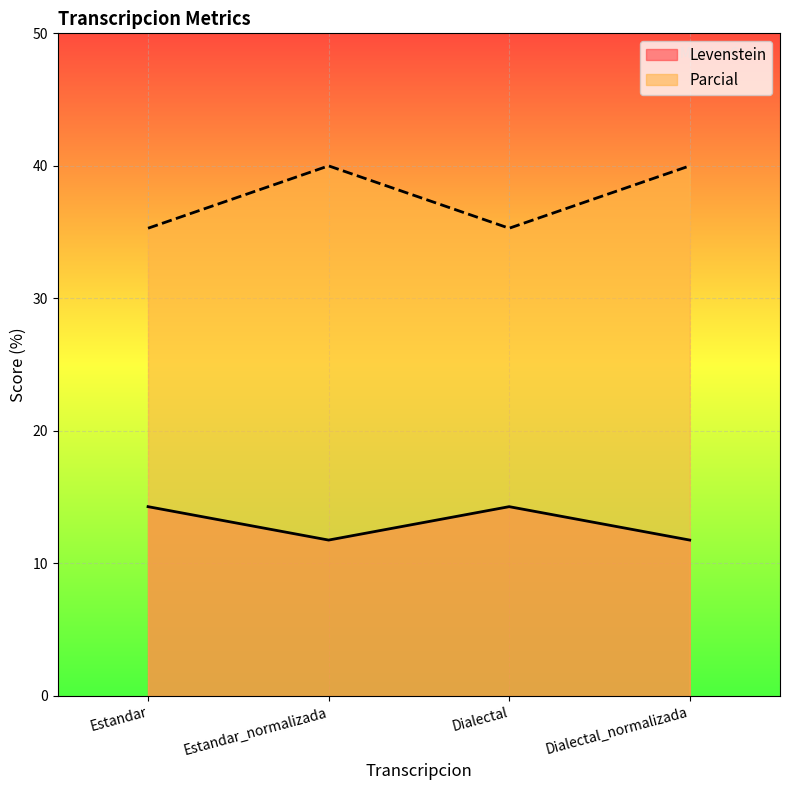

How many lines are shown in the chart?

2